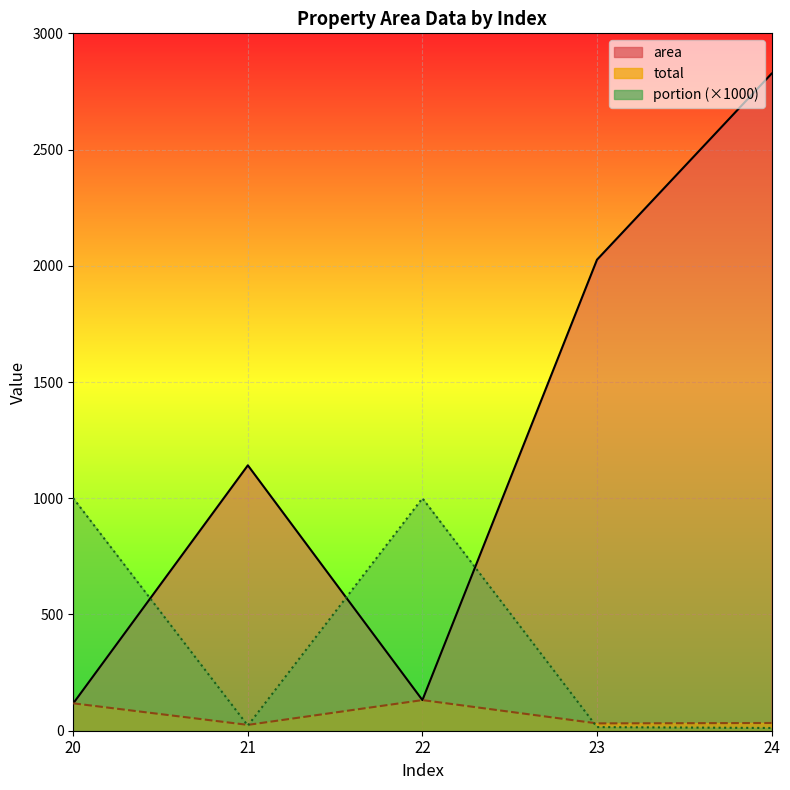

What are all the series names shown in the legend?

area, total, portion